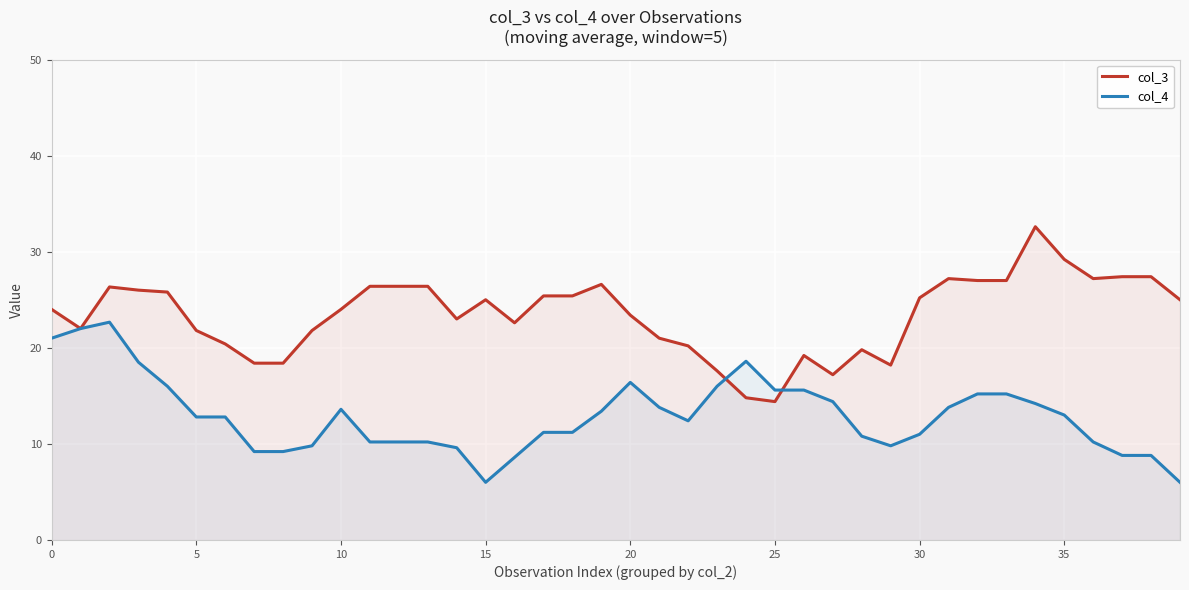

What is the value of the col_4 point at the 22nd from the left?

13.8